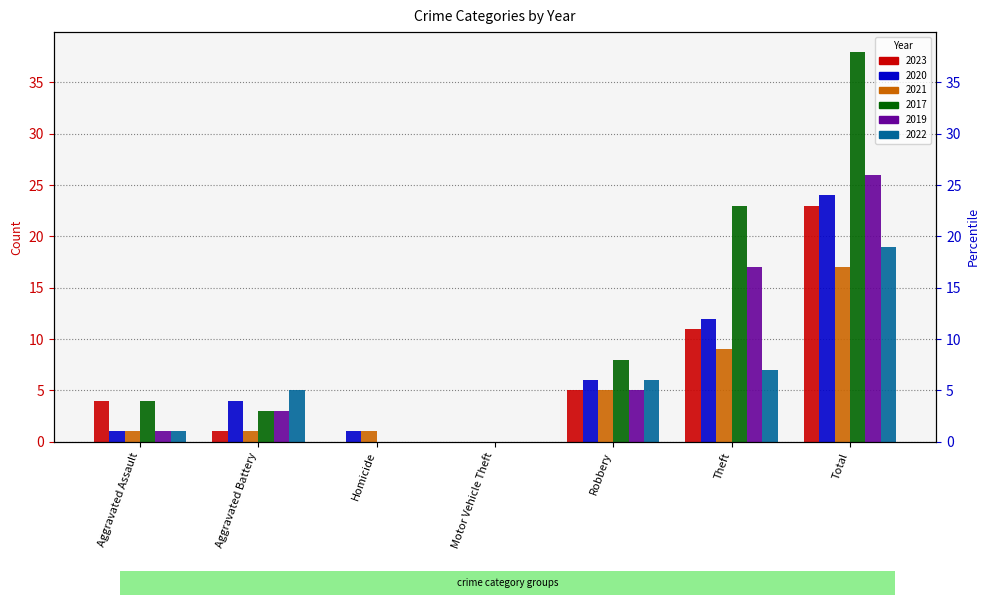

Which series has the largest total across all categories?

2017